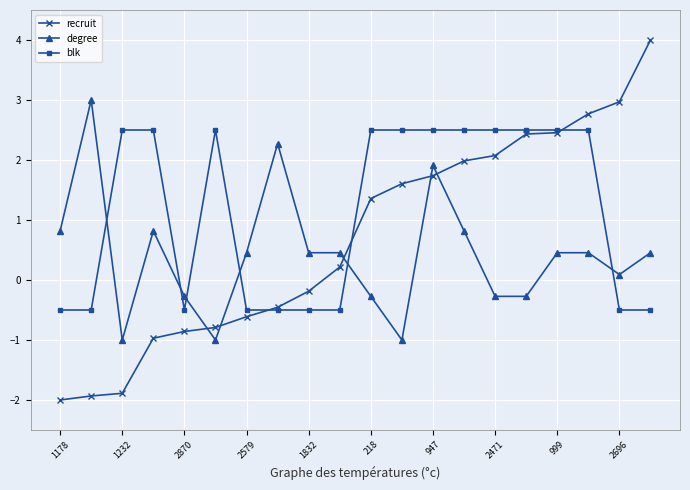

What is the maximum value shown in the chart?

4.0